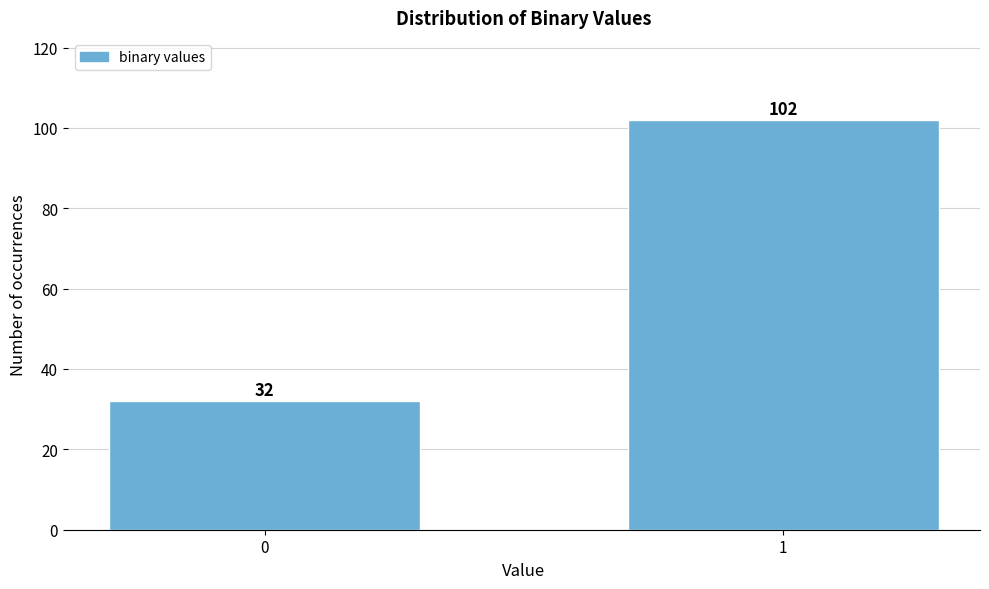

Reading right to left, list all the values displayed in this chart.

102	32